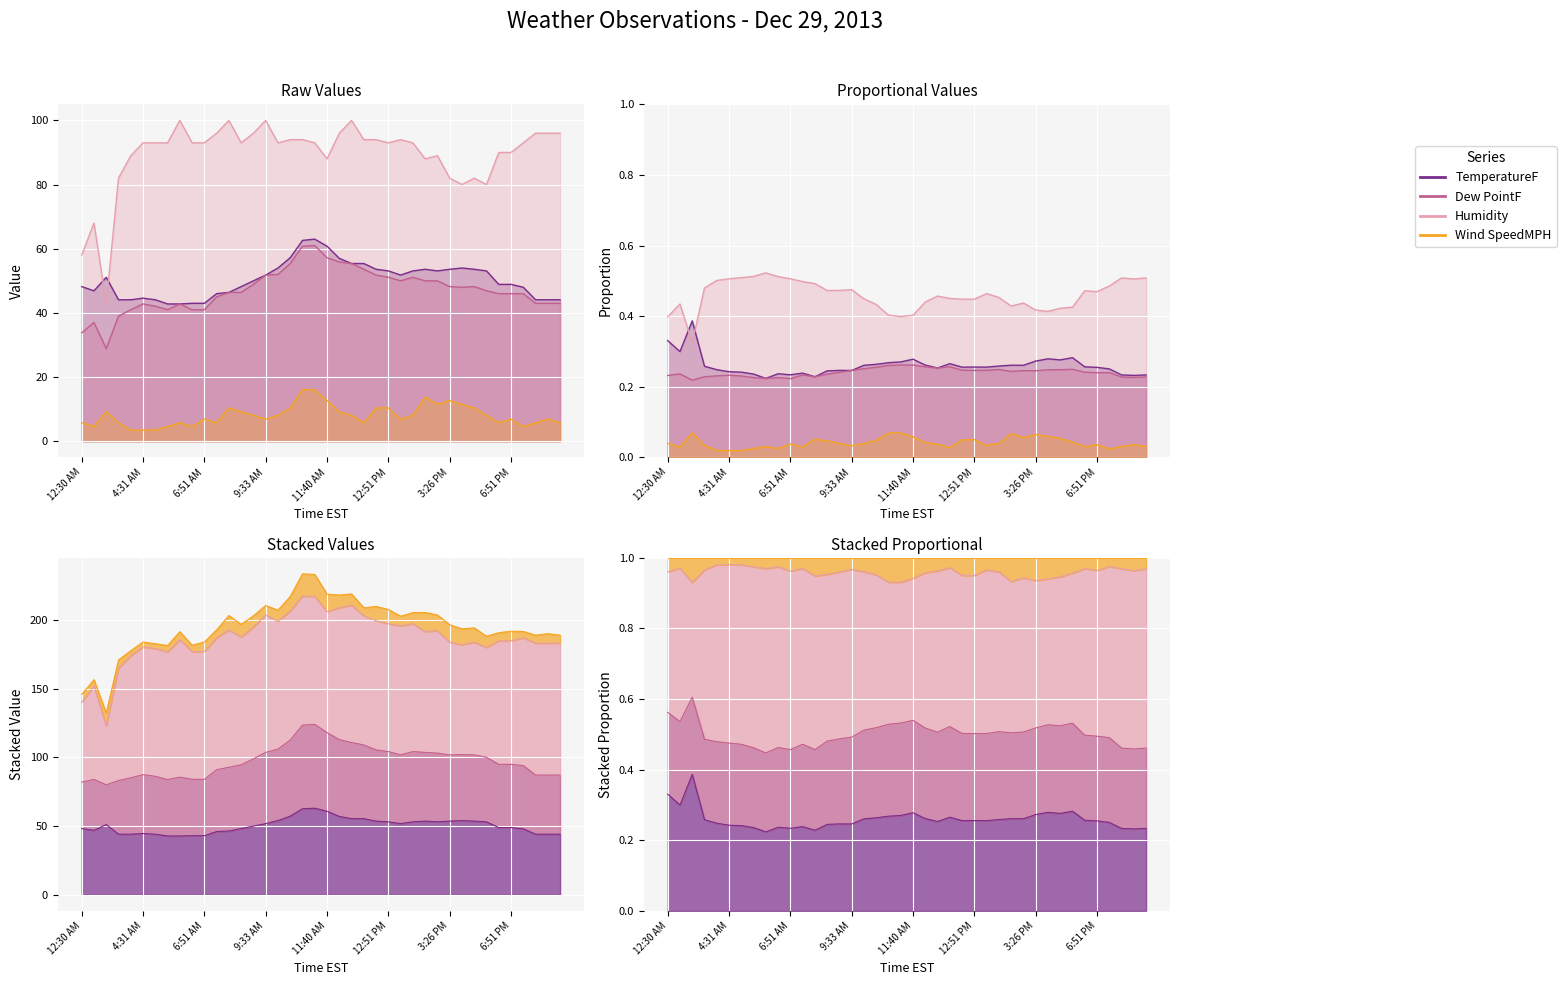

True or false: TemperatureF and Wind SpeedMPH intersect in this chart.

False